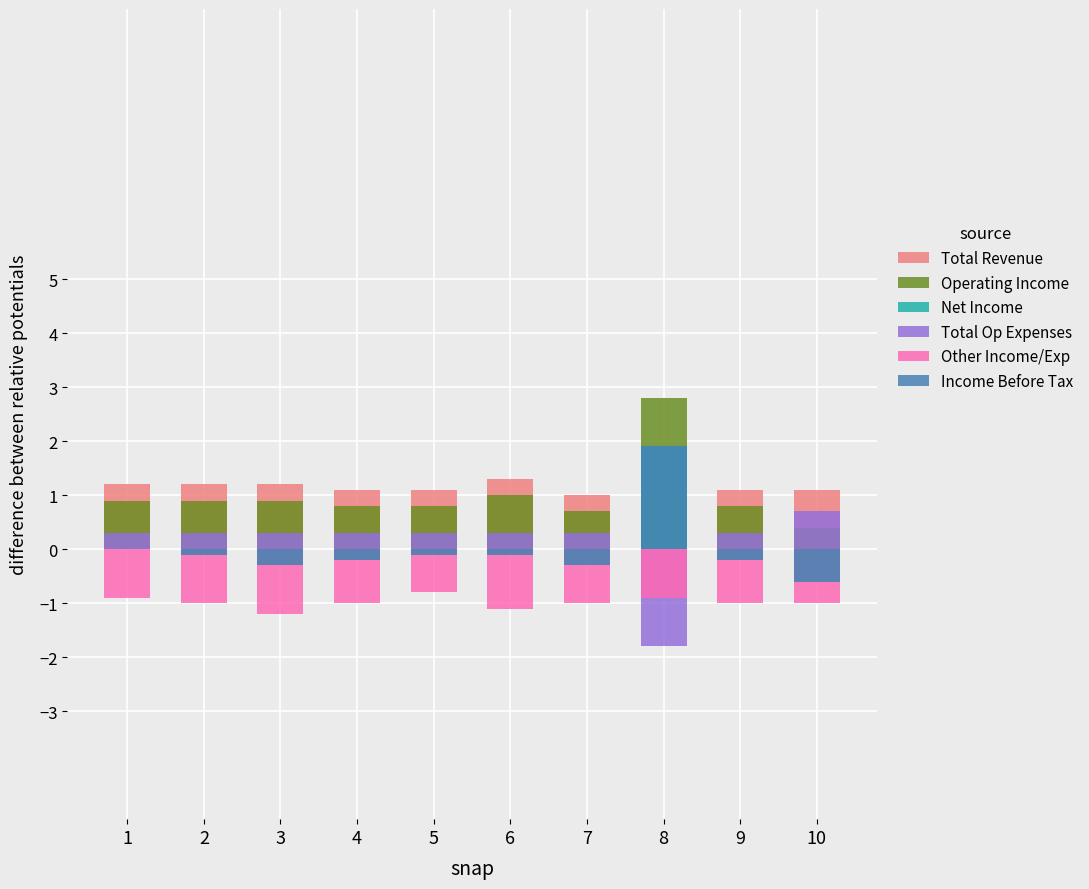

The value of Total Op Expenses at 9 is 0.4. True or false?

False